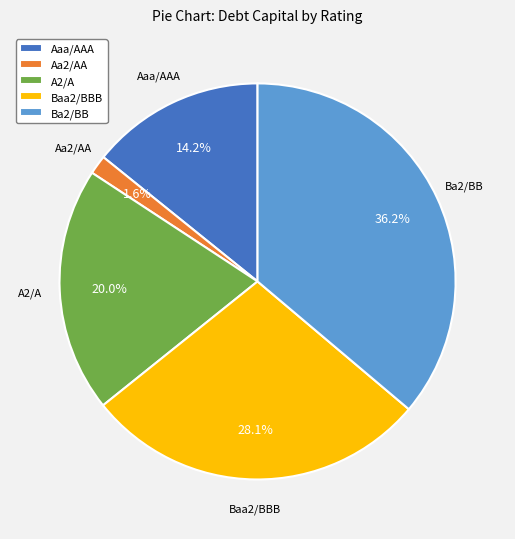

What percentage is the Ba2/BB slice, to the nearest percent?

36%